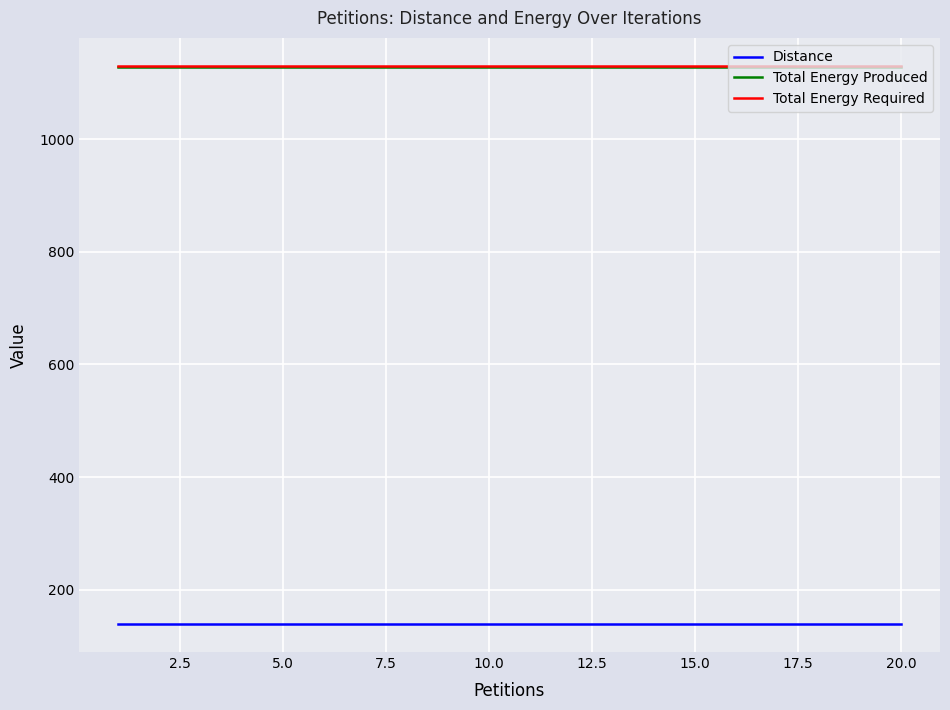

What is the highest value of the Total Energy Required series?

1130